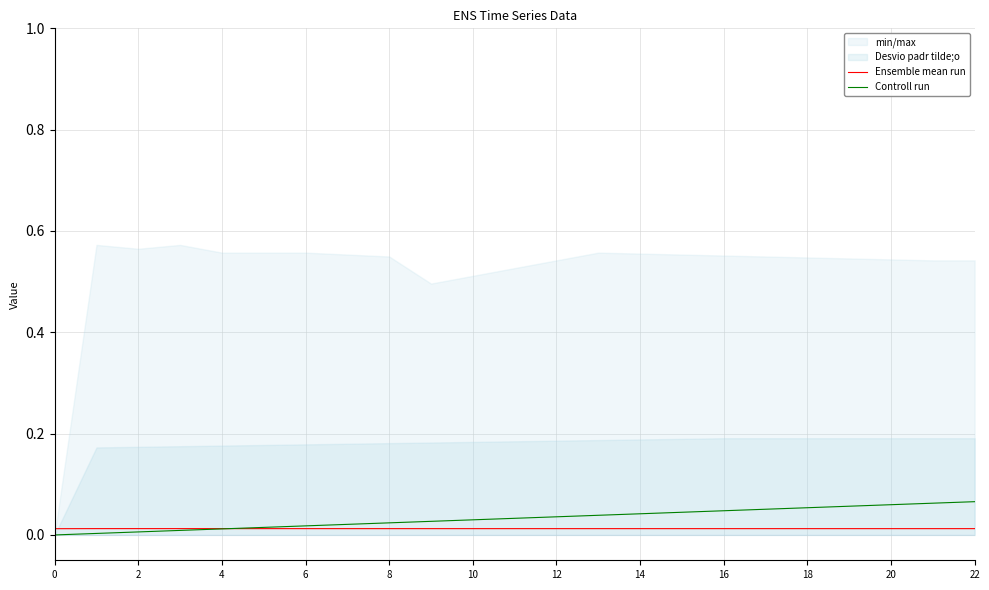

How many data points does each series have?

23